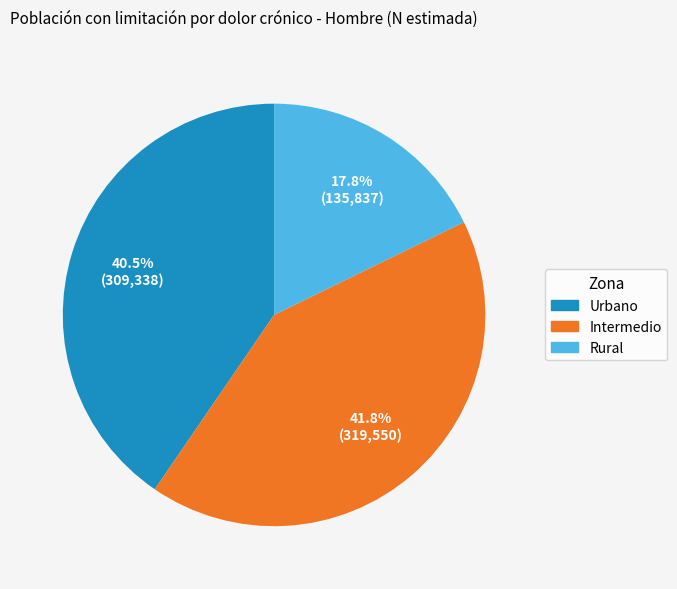

To the nearest percent, what portion does Rural represent?

18%